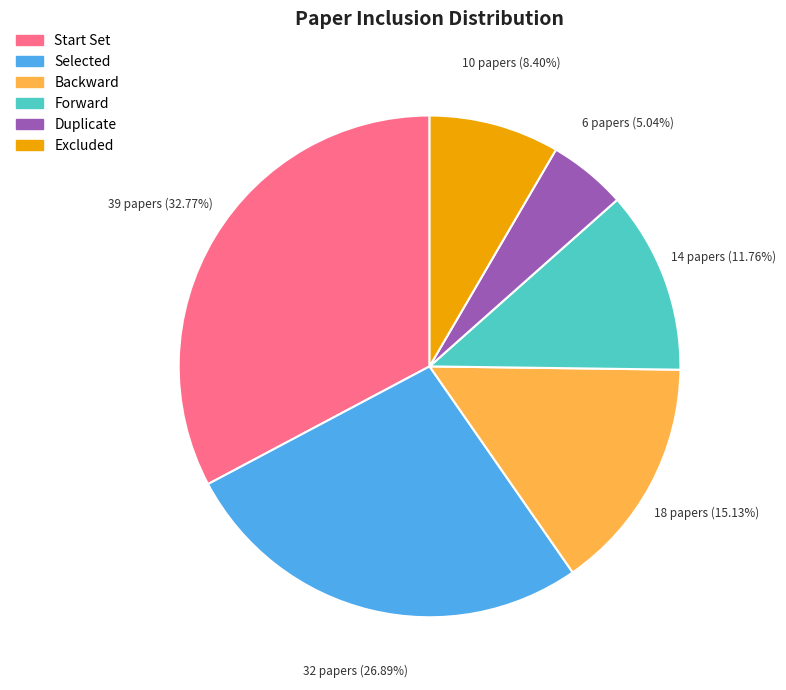

Rank the categories by value from highest to lowest.

Start Set, Selected, Backward, Forward, Excluded, Duplicate